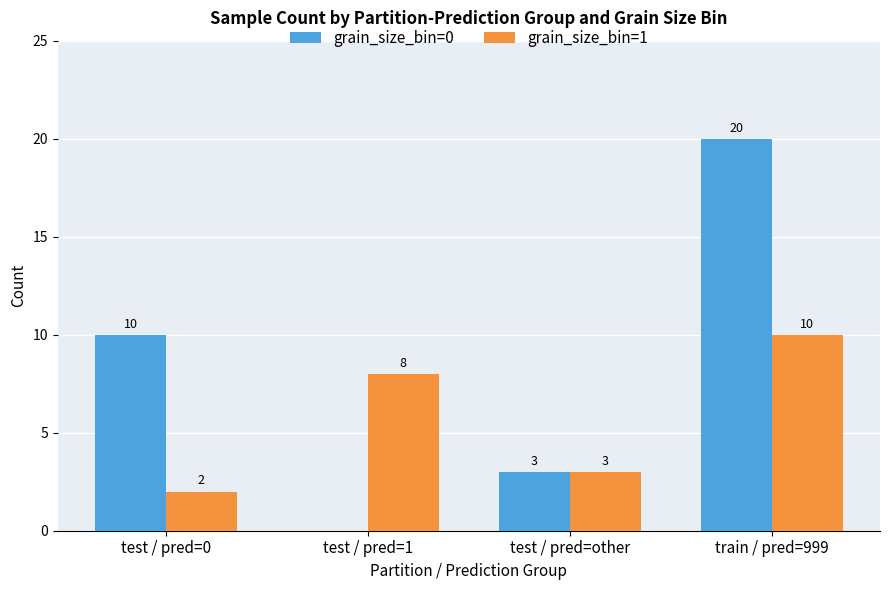

What is the highest value of the grain_size_bin=0 series?

20